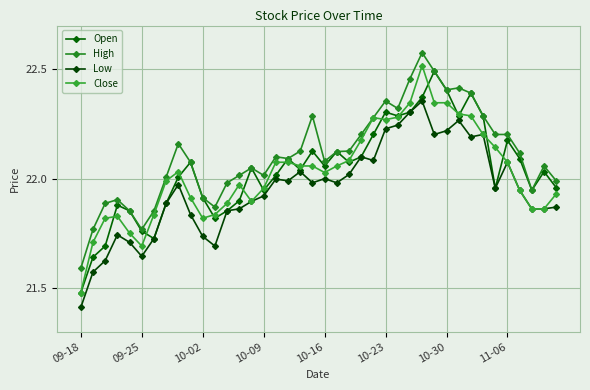

Count the number of categories in the chart.

40